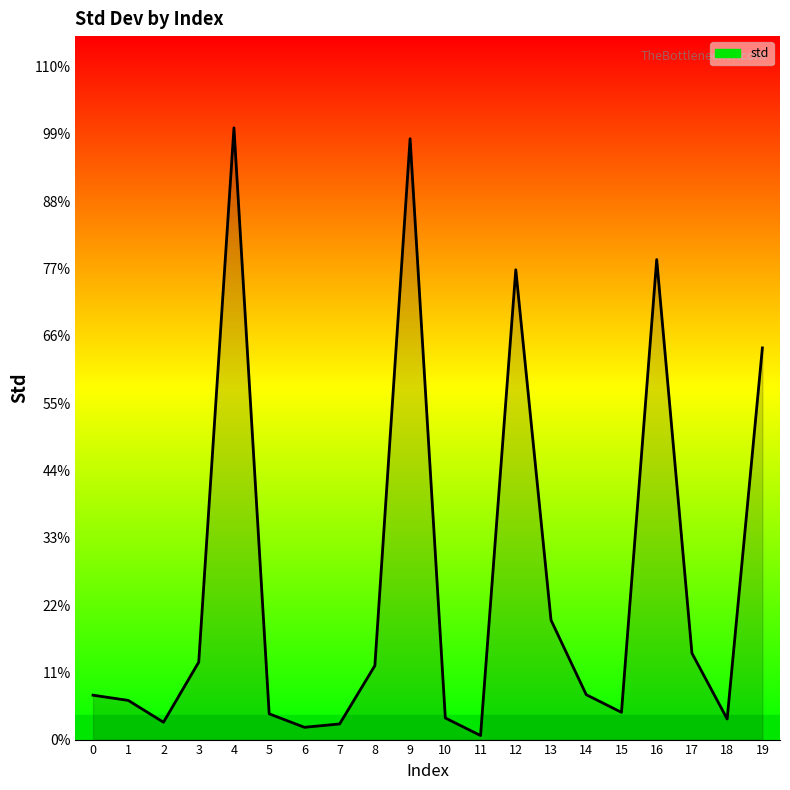

How many interior local peaks (higher than both neighbors) does the data have?

4